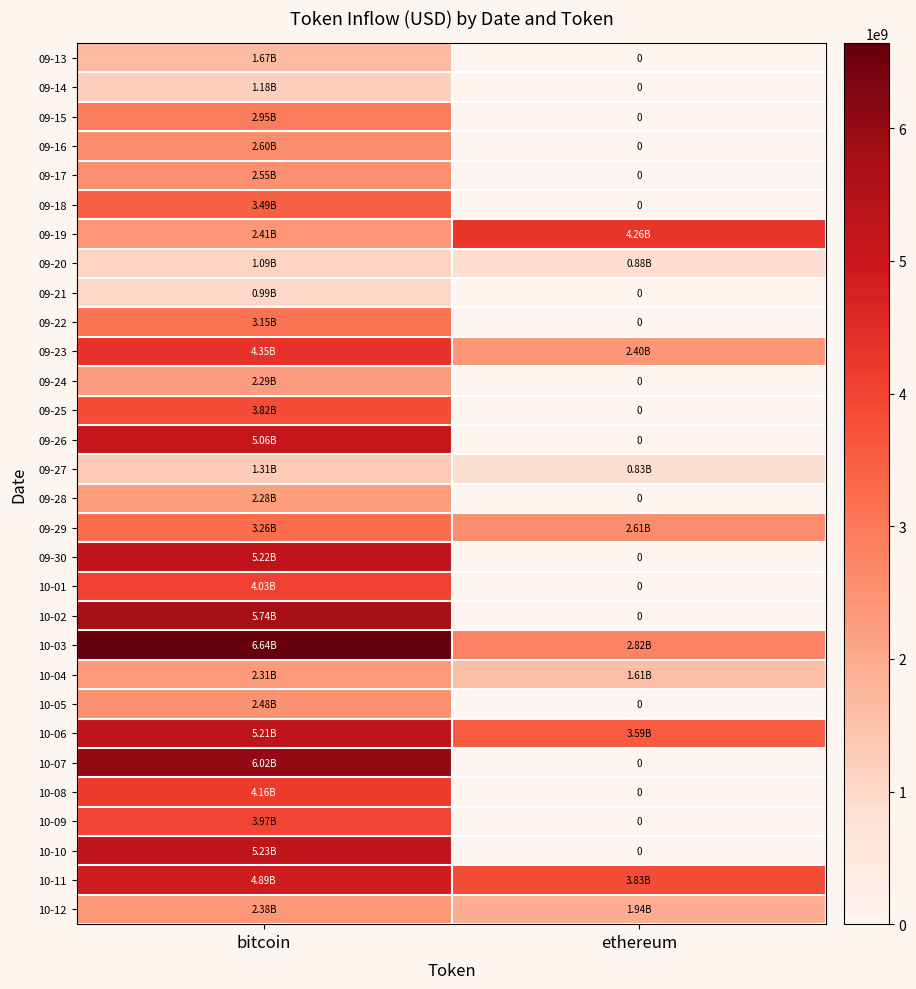

What is the average value of the 09-19 series?

3334121646.4